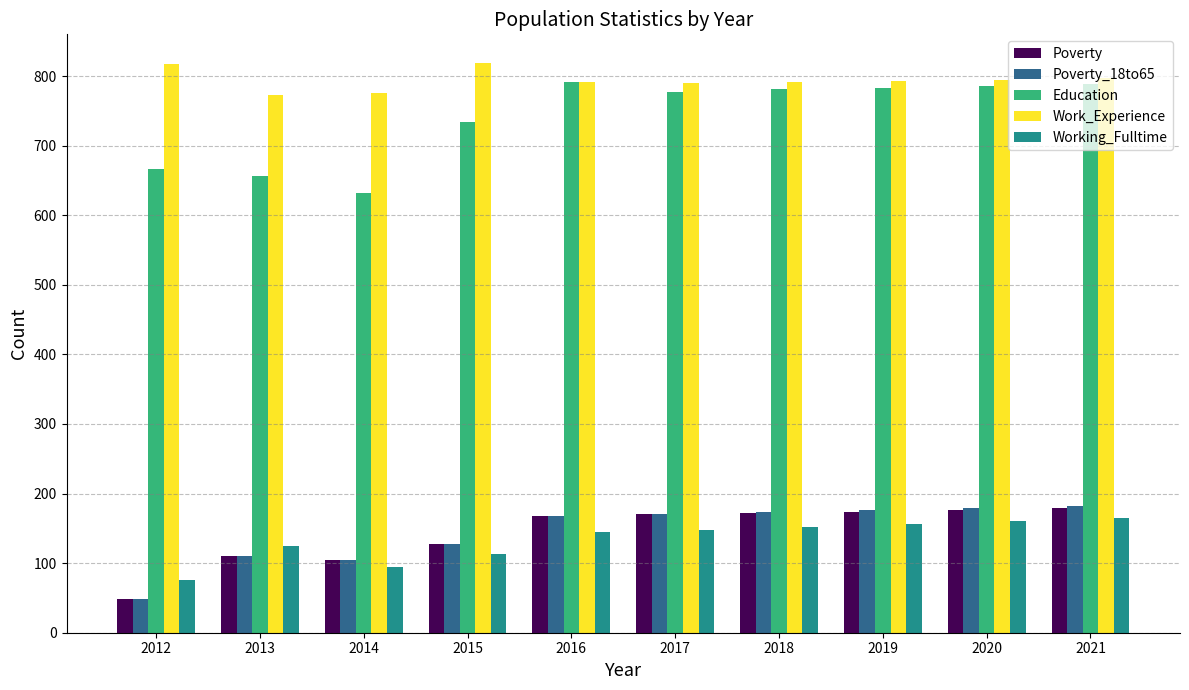

What is the sum of all Work_Experience values?

7943